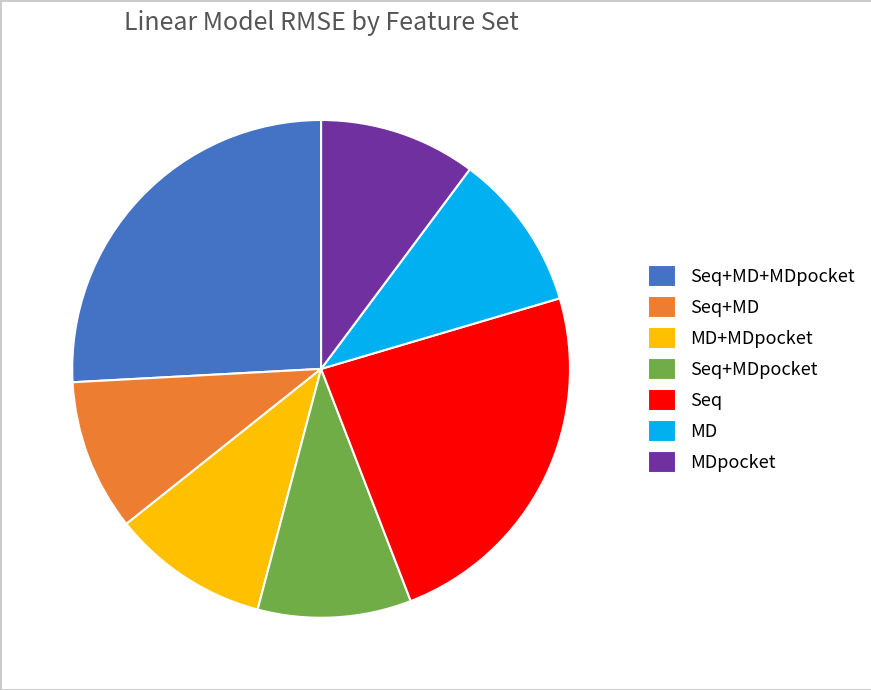

Is it true that Seq+MD is 10% of the pie?

True